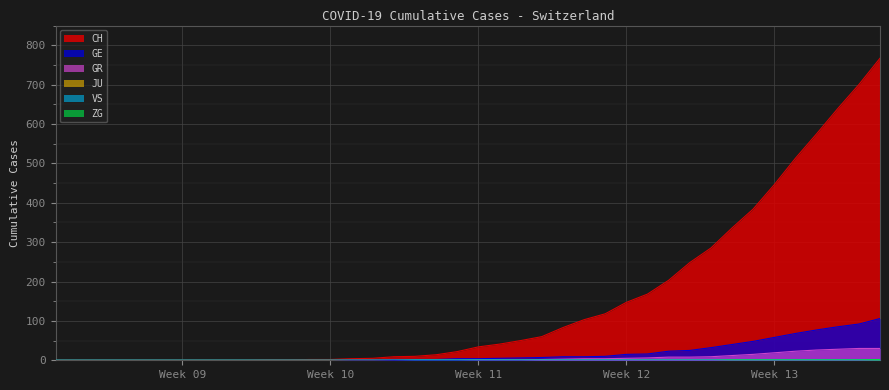

Which series has the largest total across all categories?

CH